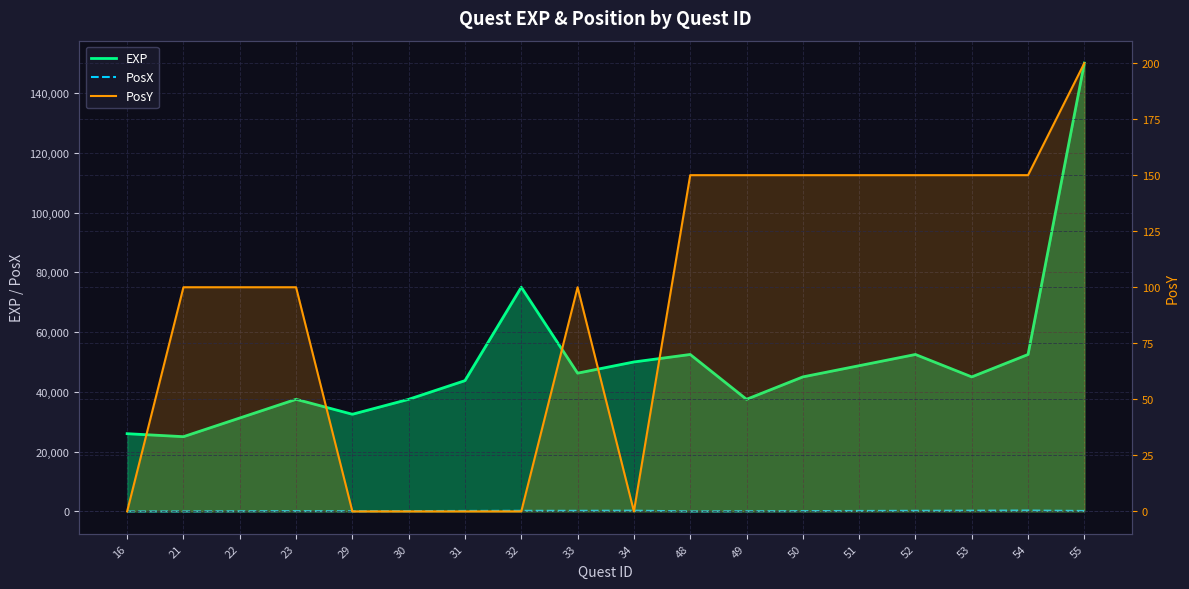

Which category has the highest value in the EXP series?

55